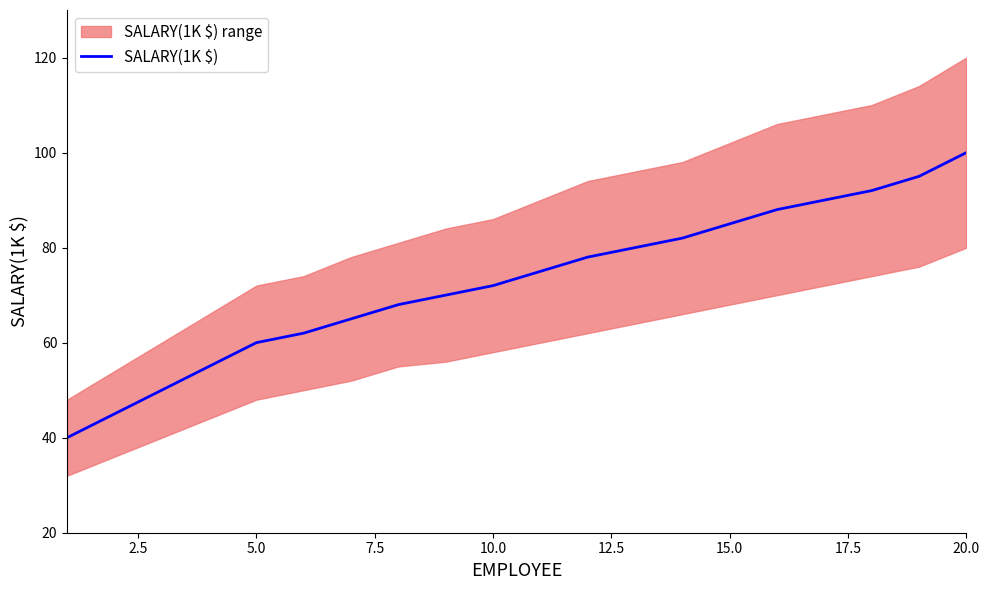

True or false: SALARY(1K $) has a value of 122 at 10.0.

False